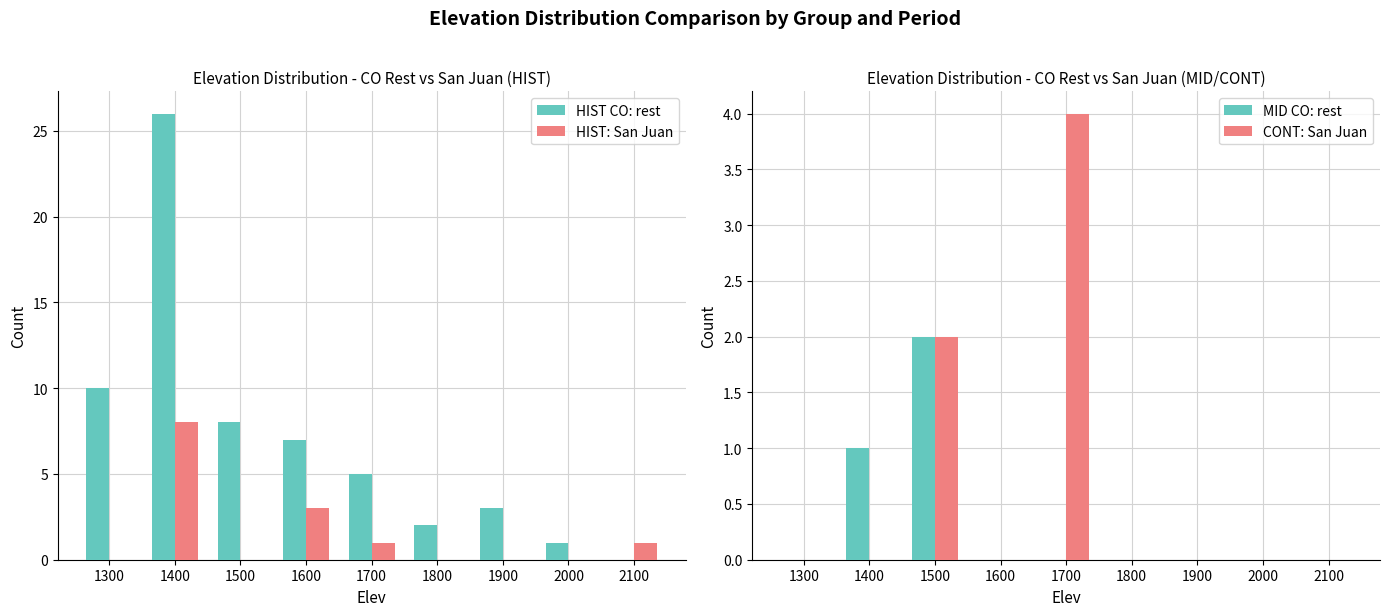

Reading left to right, extract all data points from this chart.

HIST CO: rest: 10	26	8	7	5	2	3	1	0
HIST: San Juan: 0	8	0	3	1	0	0	0	1
MID CO: rest: 0	1	2	0	0	0	0	0	0
CONT: San Juan: 0	0	2	0	4	0	0	0	0